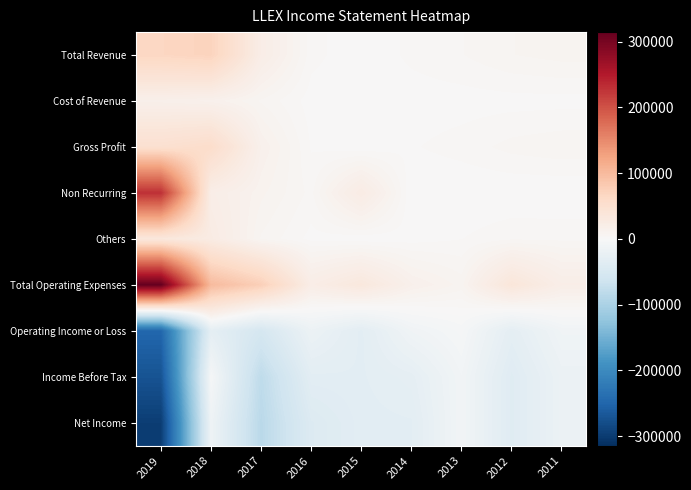

List the series in order of their peak value, highest first.

Total Operating Expenses, Non Recurring, Total Revenue, Gross Profit, Others, Cost of Revenue, Operating Income or Loss, Income Before Tax, Net Income